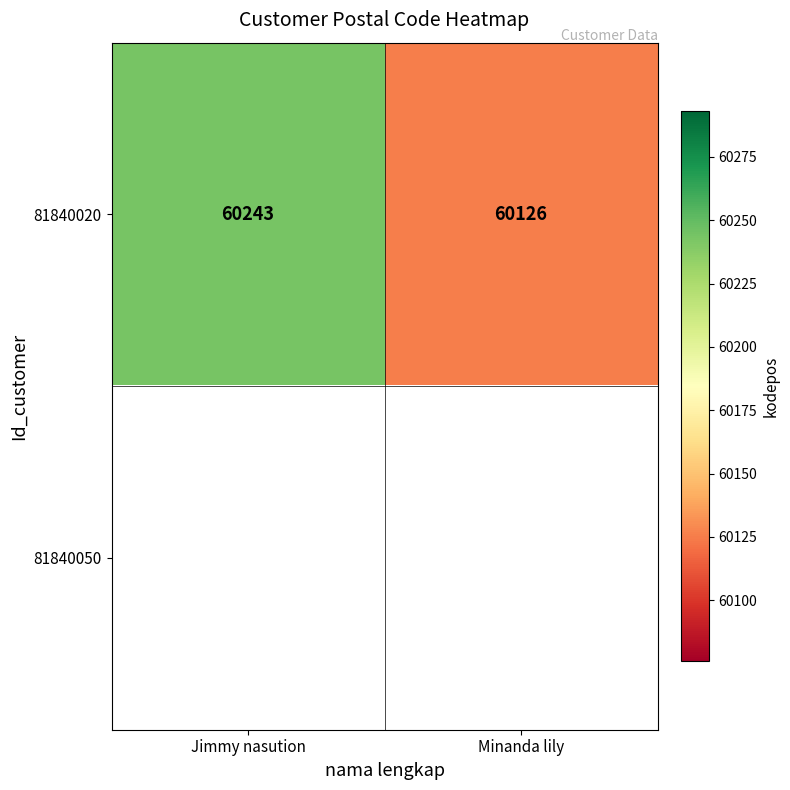

True or false: 81840020 has a value of 25762 at Jimmy nasution.

False